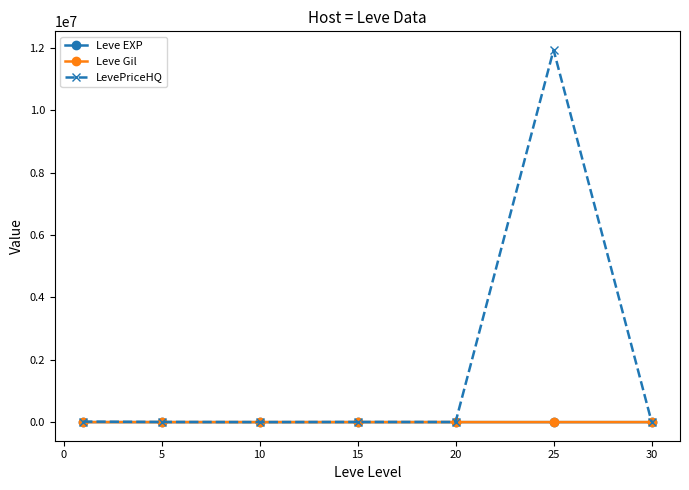

How many intersections are there between Leve Gil and Leve EXP?

1